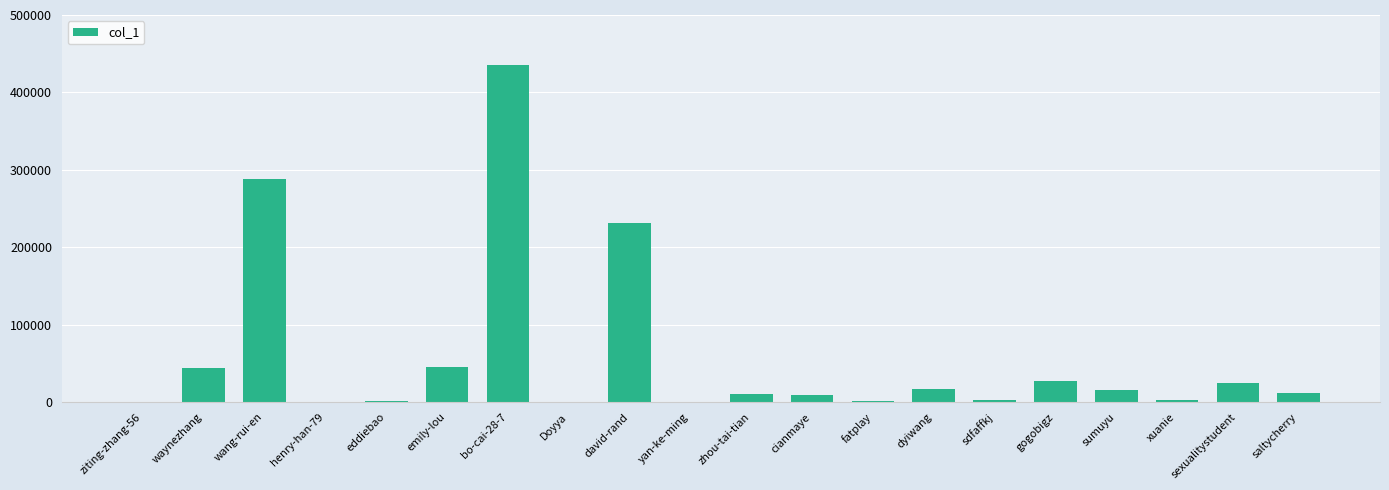

What is the ratio of the value at waynezhang to the value at zhou-tai-tian?

4.2